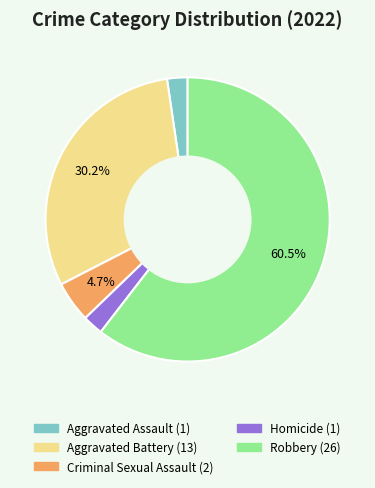

Is it true that Aggravated Battery is 30% of the pie?

True